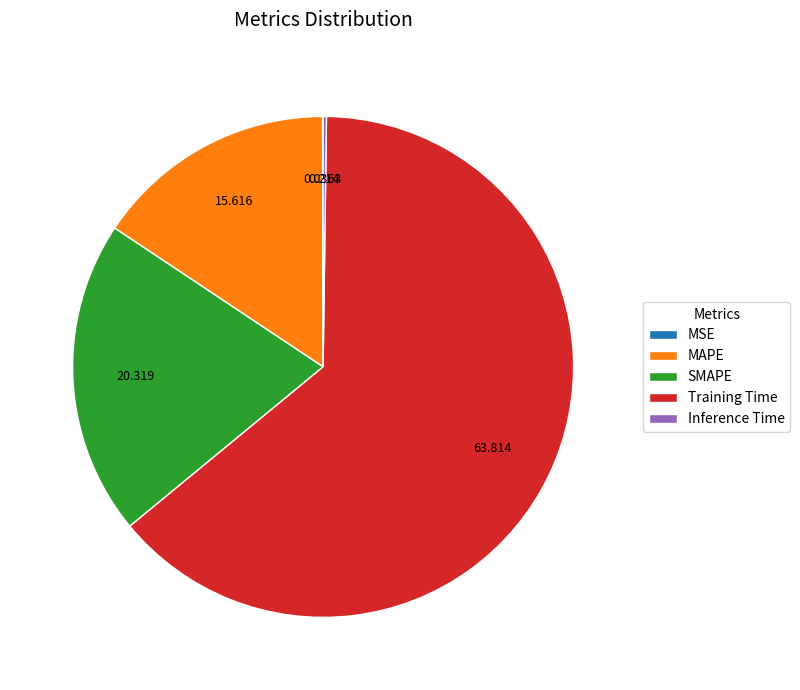

What is the largest slice in the pie chart?

Training Time